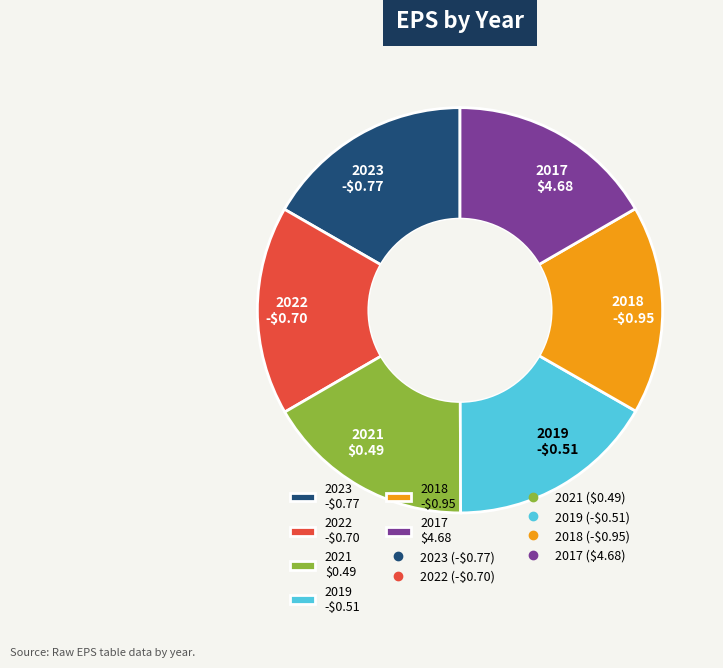

Count the number of slices in the pie.

6